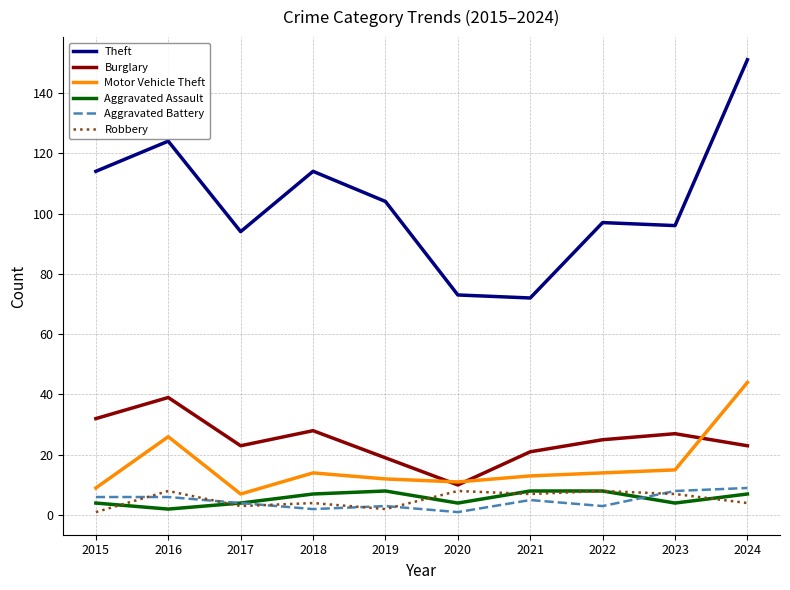

Read the Aggravated Assault value at 2021.

8